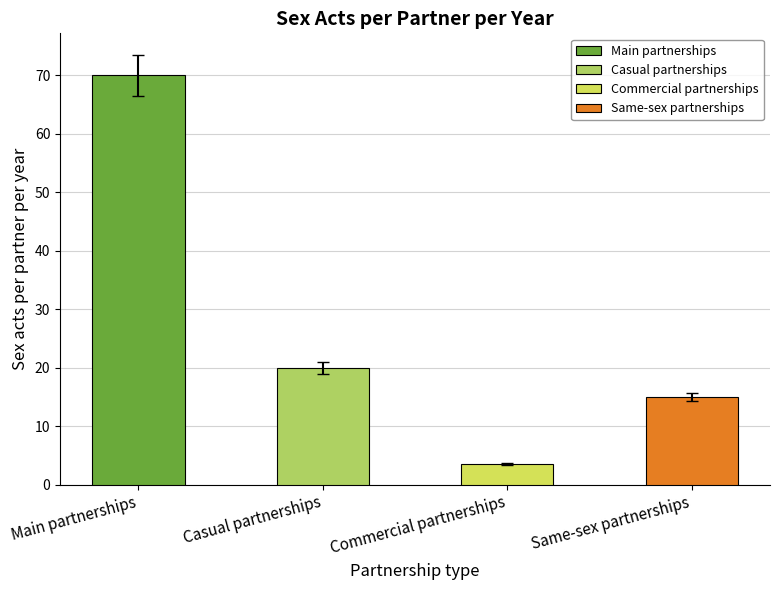

How many bars are there in total?

4